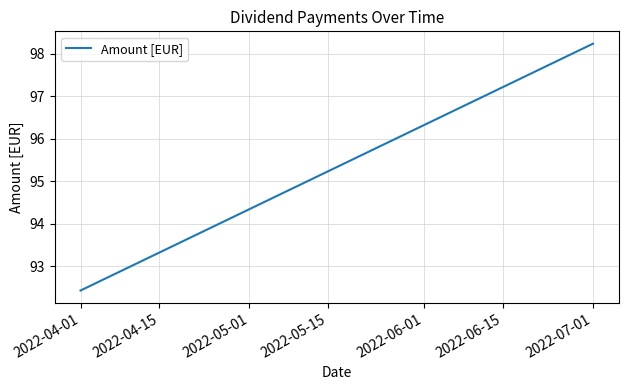

What is the difference between the maximum and minimum values?

5.8